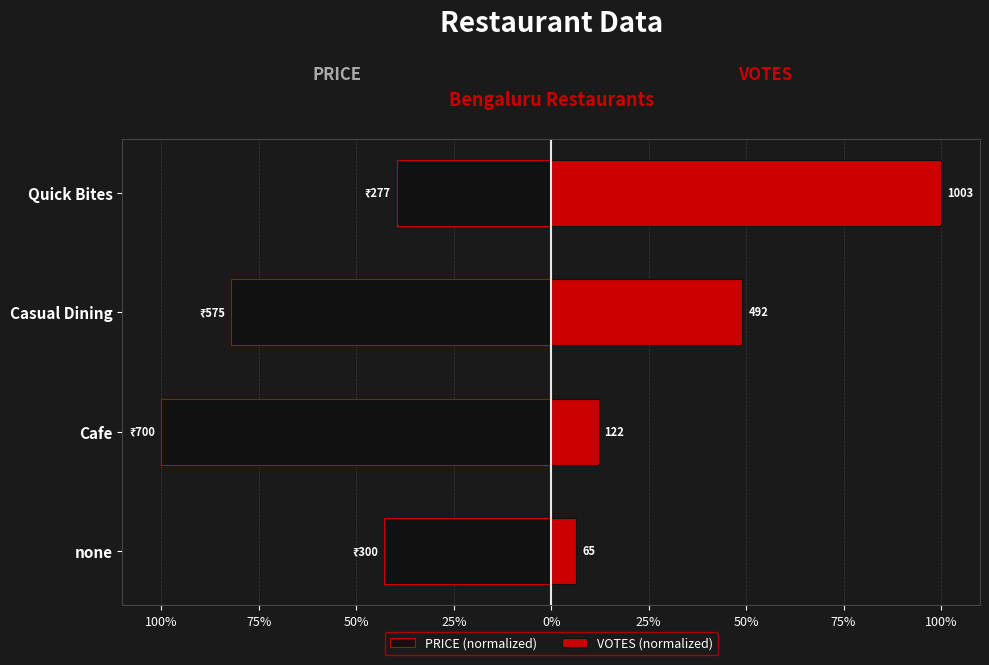

What position from the left is Quick Bites?

4